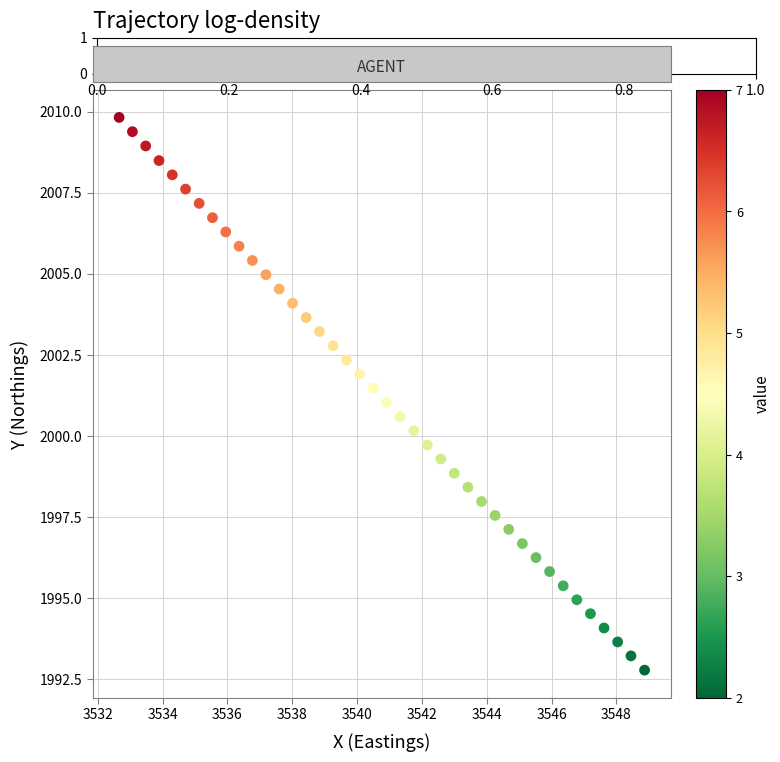

What is the range of Y values (max minus min)?

17.0